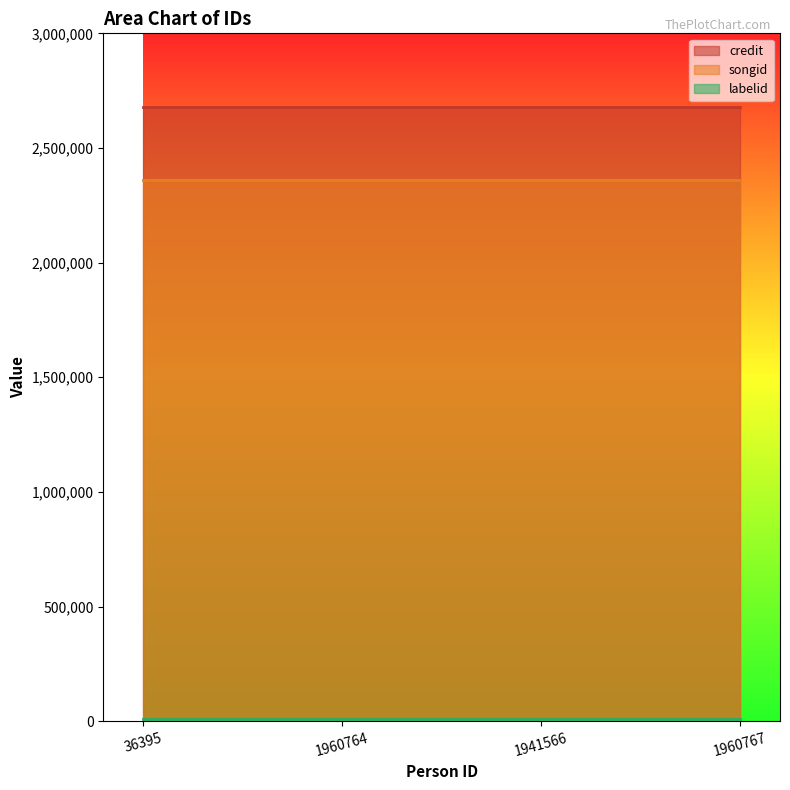

What position from the left is 1960767?

4